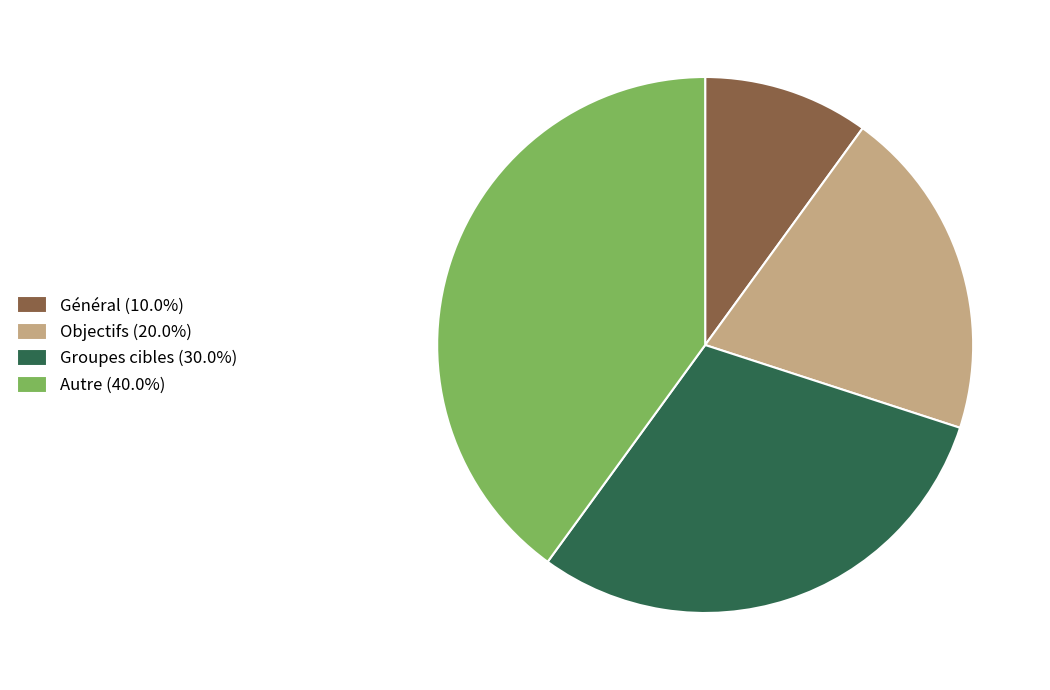

How many segments does this pie chart have?

4